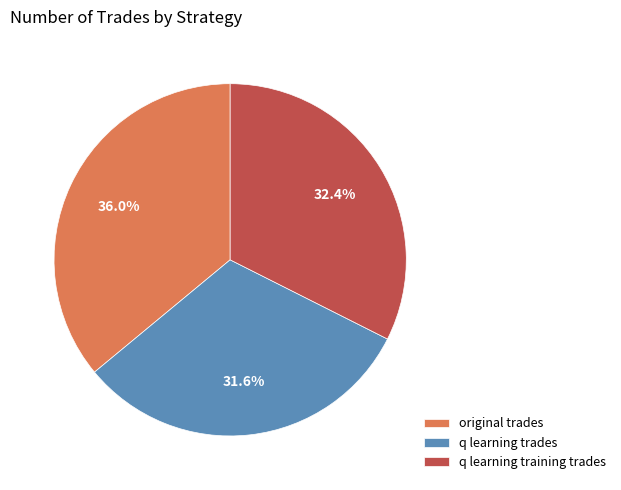

Combined, do original trades and q learning trades account for over 50%?

Yes